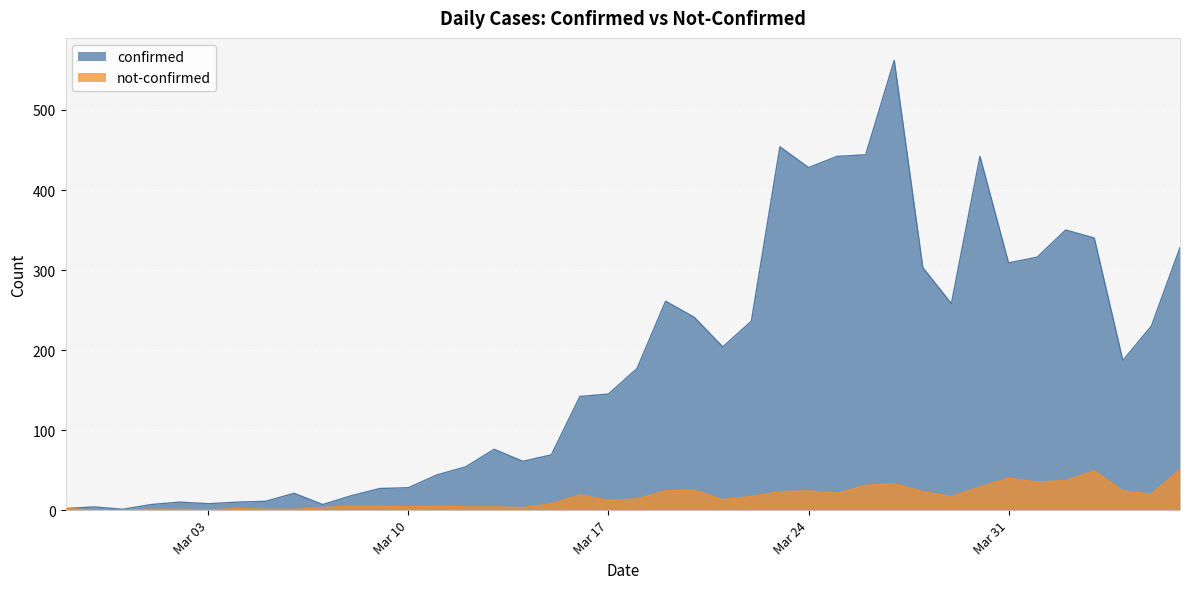

Rank the series at Mar 31 from lowest to highest value.

not-confirmed, confirmed